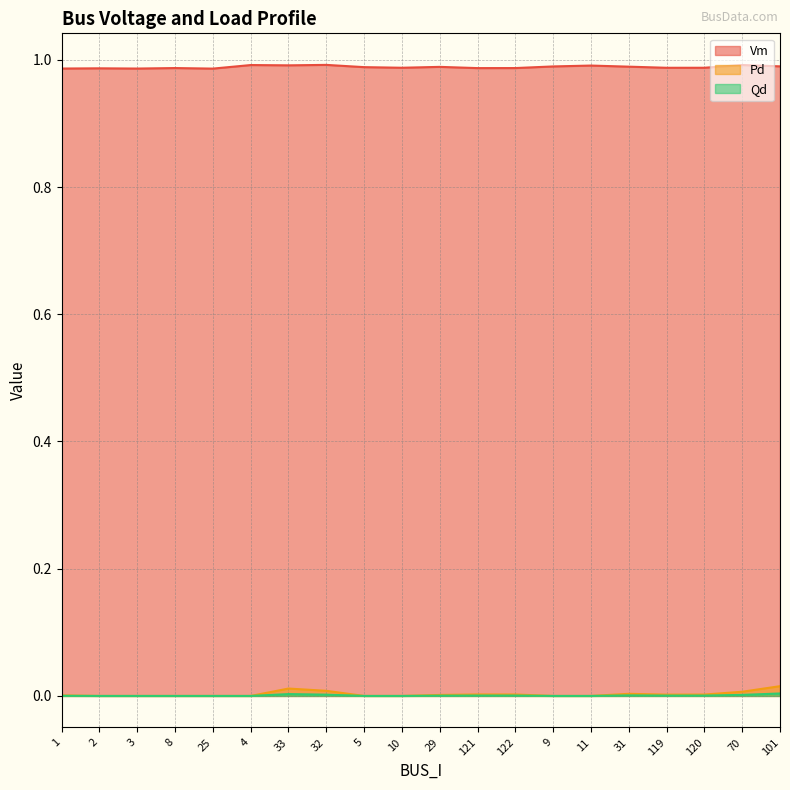

True or false: Pd and Vm cross at least once.

False